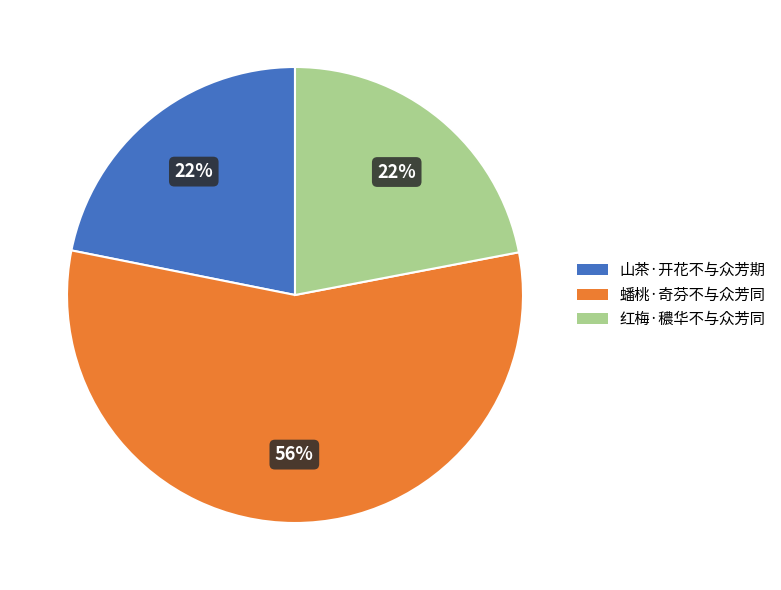

True or false: 蟠桃·奇芬不与众芳同 accounts for 64% of the total.

False